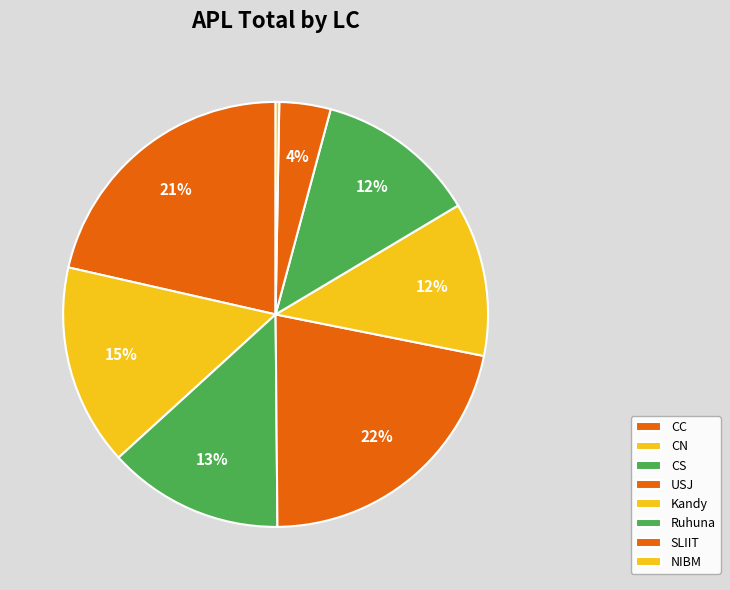

How many segments does this pie chart have?

8